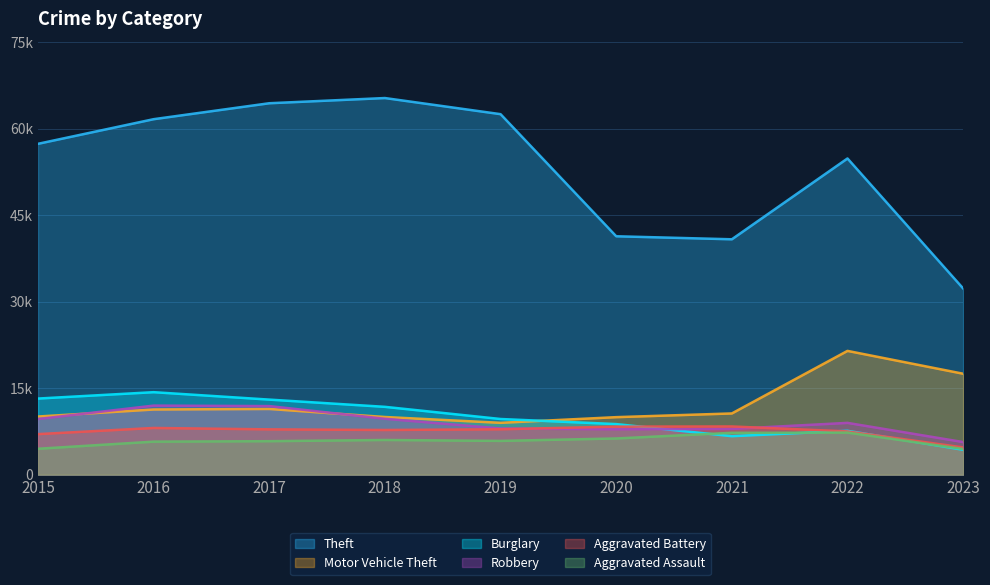

List the labels in order of Robbery value, largest first.

2016, 2017, 2018, 2015, 2022, 2019, 2021, 2020, 2023